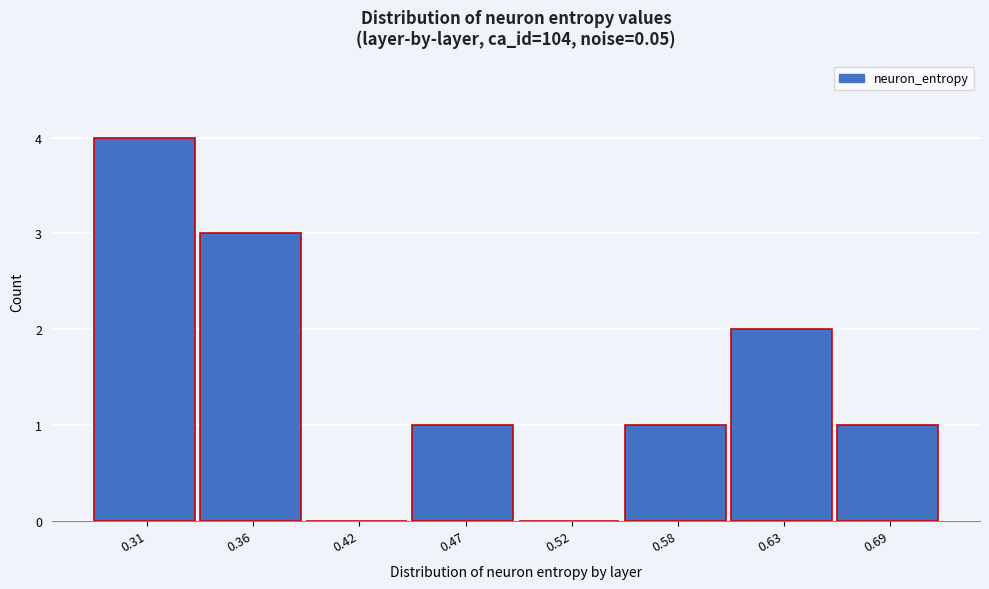

Reading left to right, list all the values displayed in this chart.

0.31=4	0.36=3	0.42=0	0.47=1	0.52=0	0.58=1	0.63=2	0.69=1